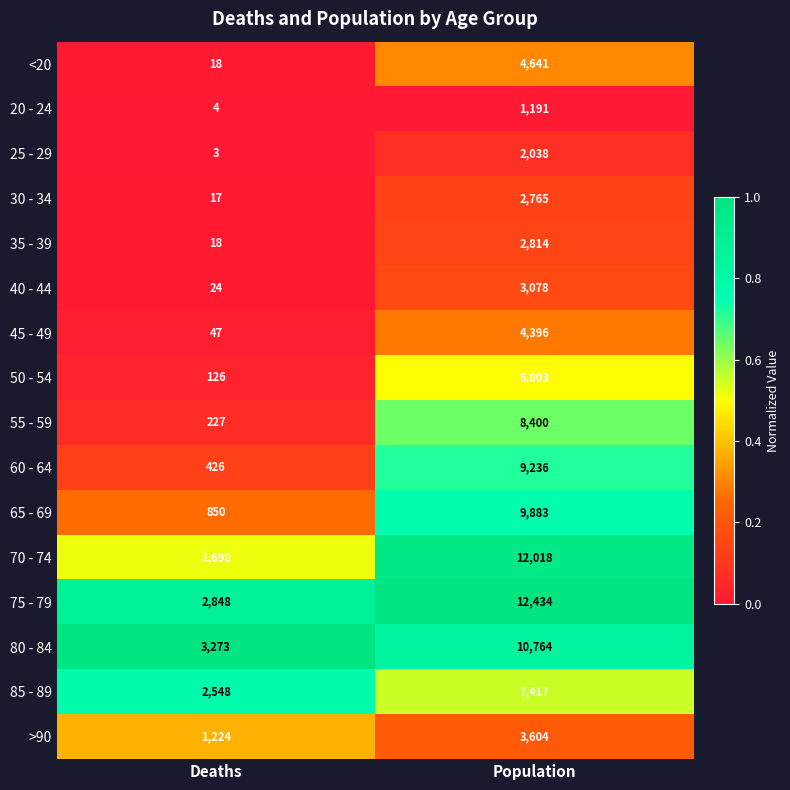

Rank the categories by 45 - 49 value from highest to lowest.

Population, Deaths